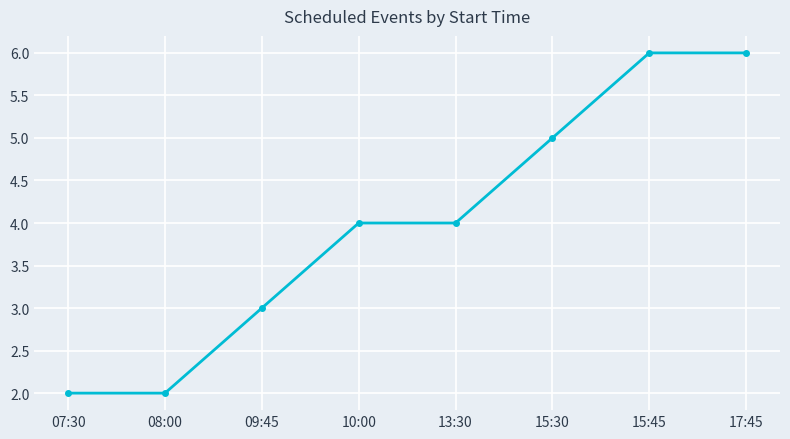

What is the value of the 7th point from the left?

6